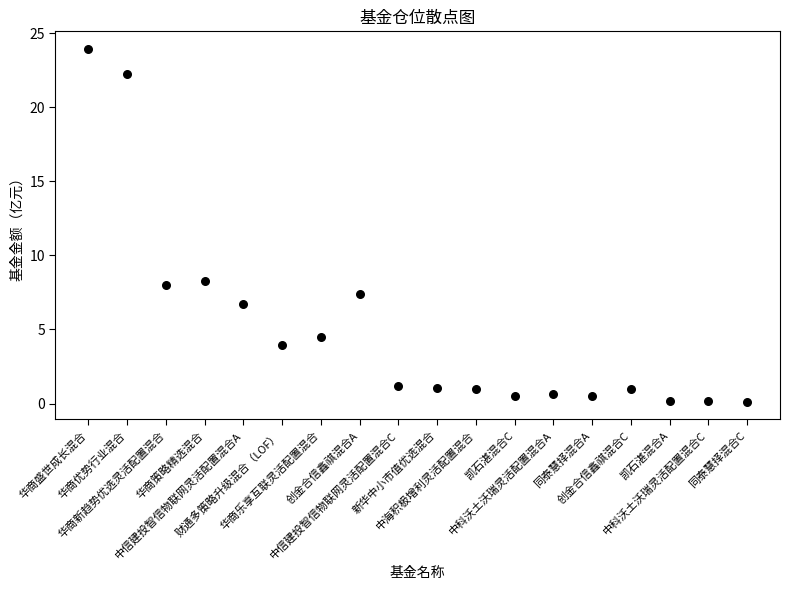

What is the range of Y values (max minus min)?

23.8